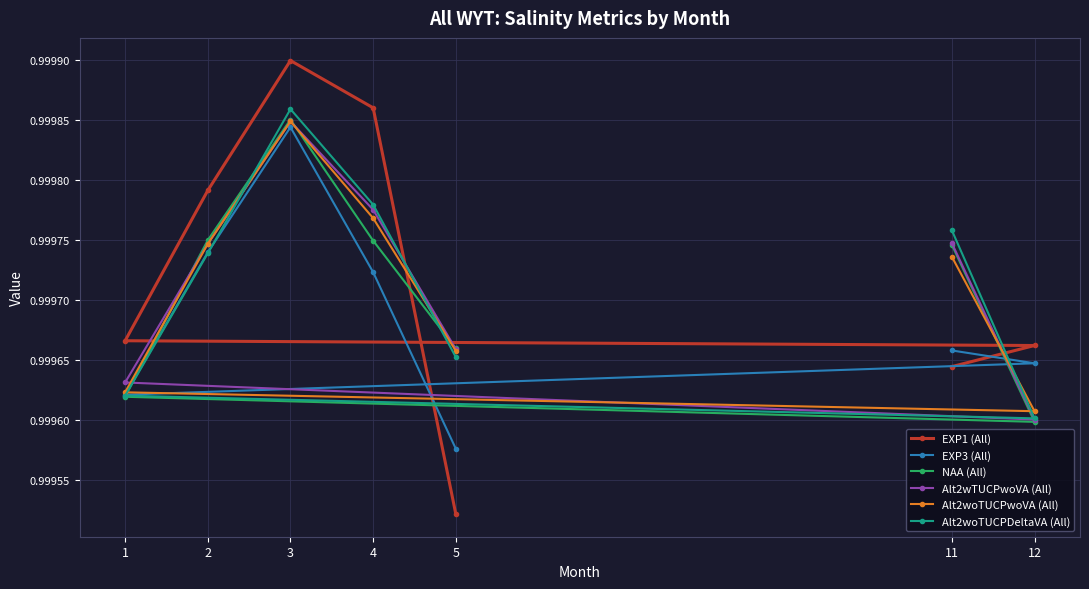

At which category does the chart reach its minimum across all series?

5